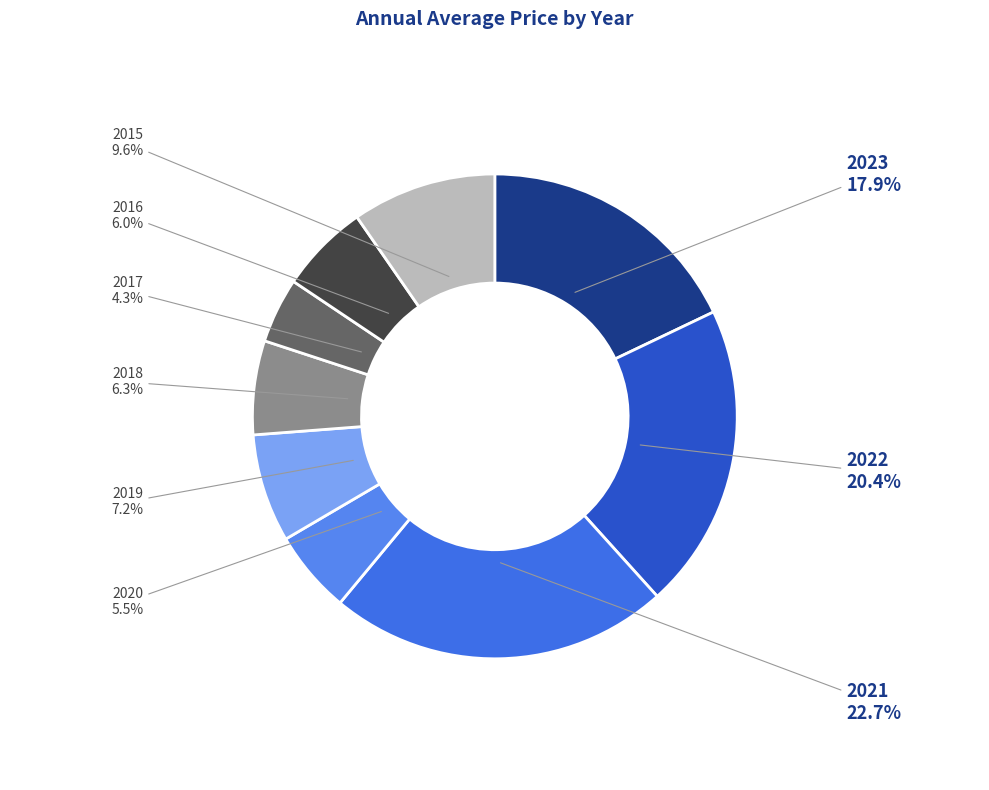

Which category has the smallest portion of the pie?

2017